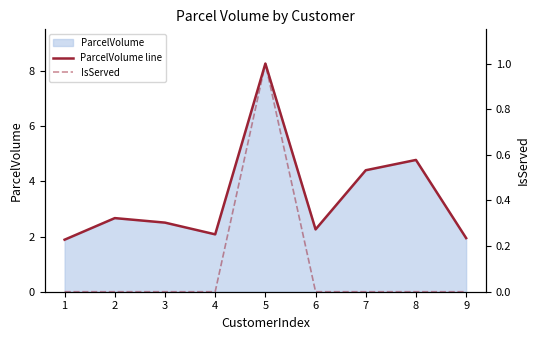

At which category is the sum across all series the highest?

5